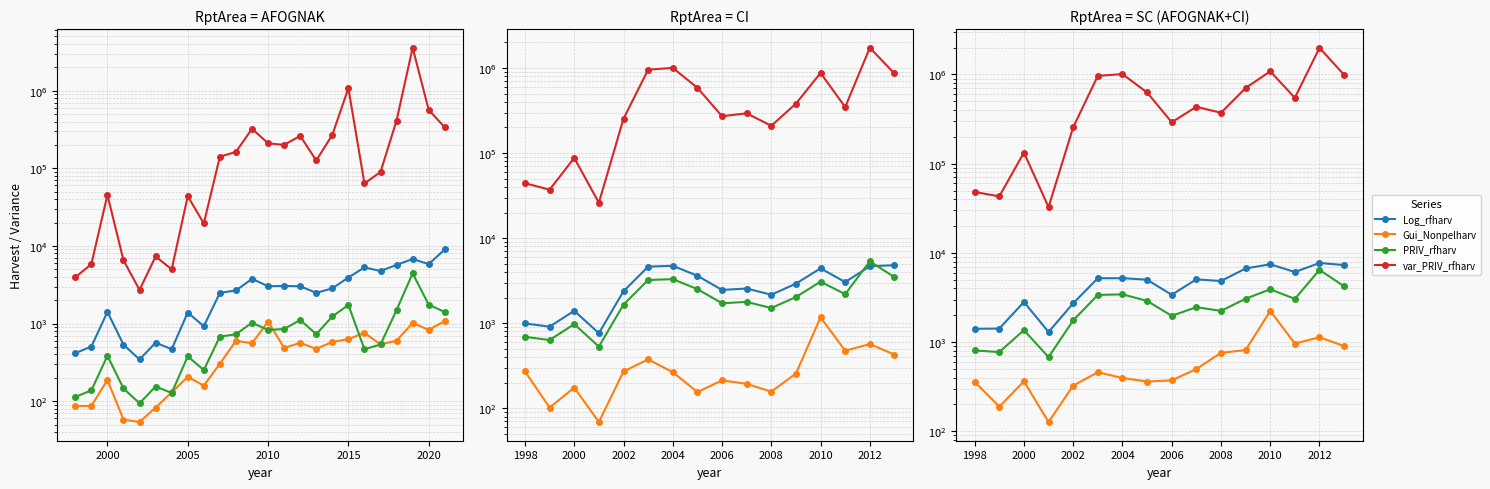

Which series has the widest spread of values?

var_PRIV_rfharv